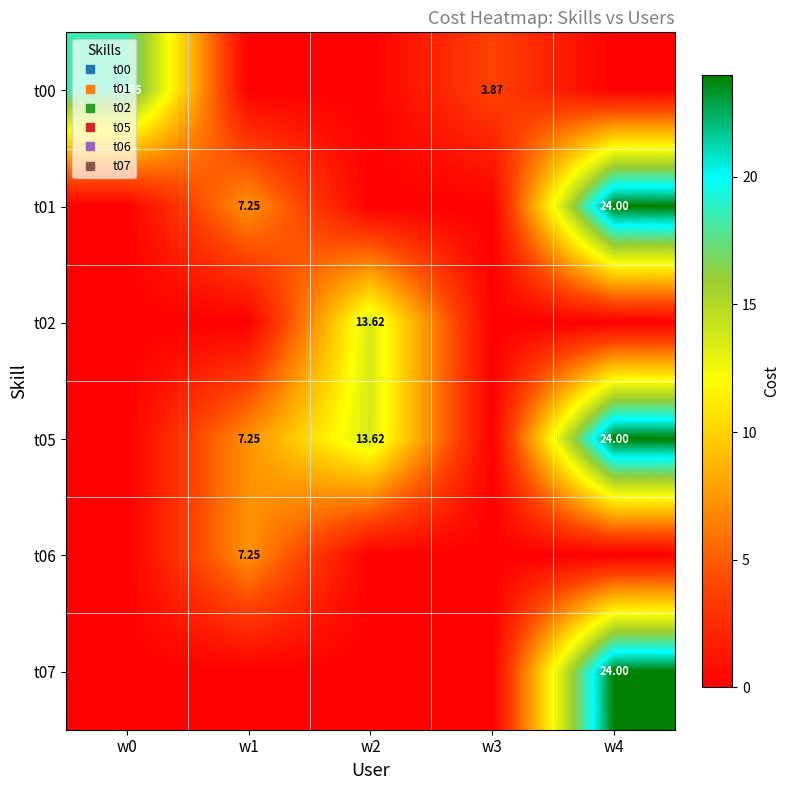

Rank the categories by t01 value from highest to lowest.

w4, w1, w0, w2, w3